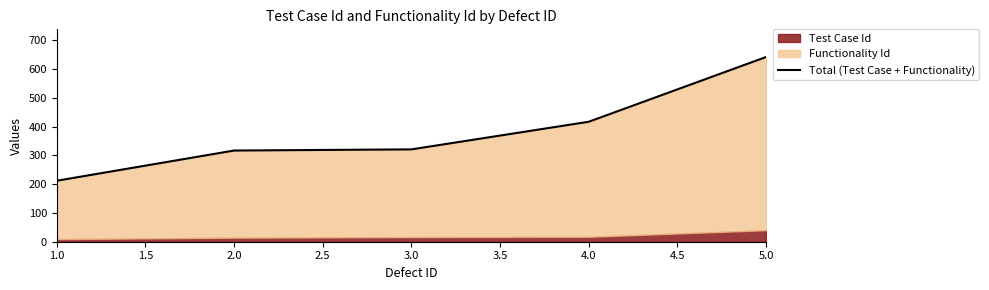

The chart shows a value of 433 at 2.0. True or false?

False